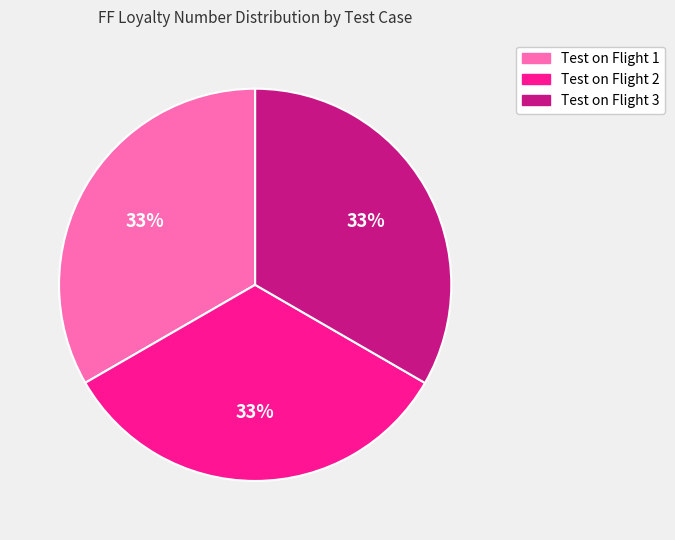

To the nearest percent, what is the combined percentage of Test on Flight 2 and Test on Flight 1?

67%